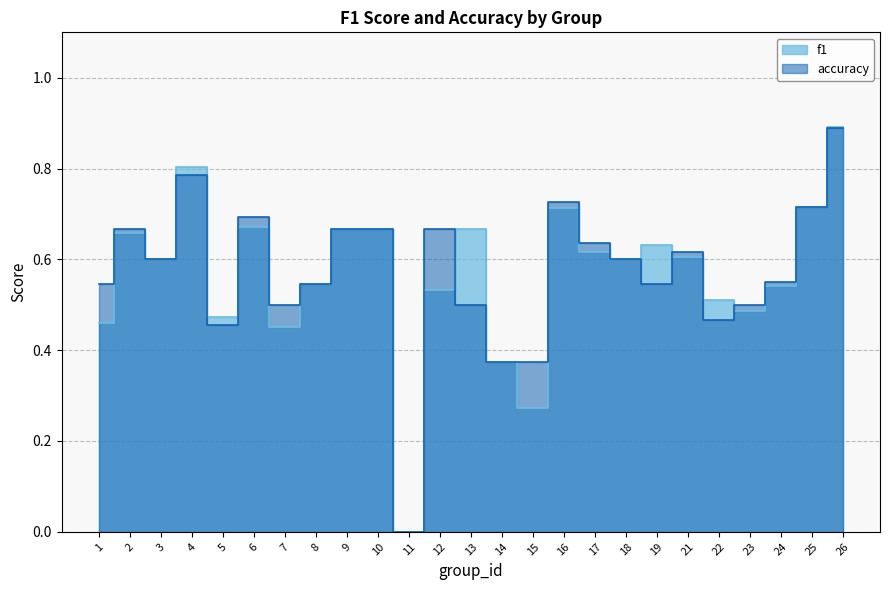

How many intersections are there between accuracy and f1?

5